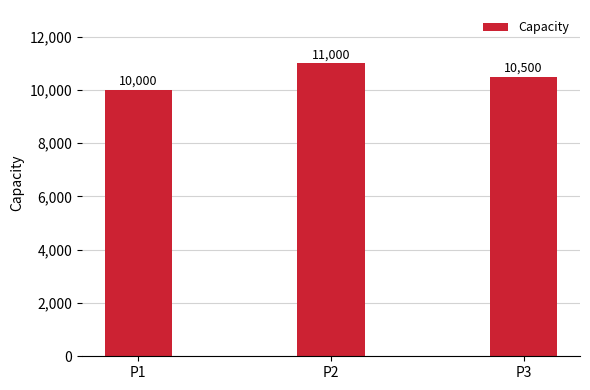

True or false: the data shows 10000 at P1.

True